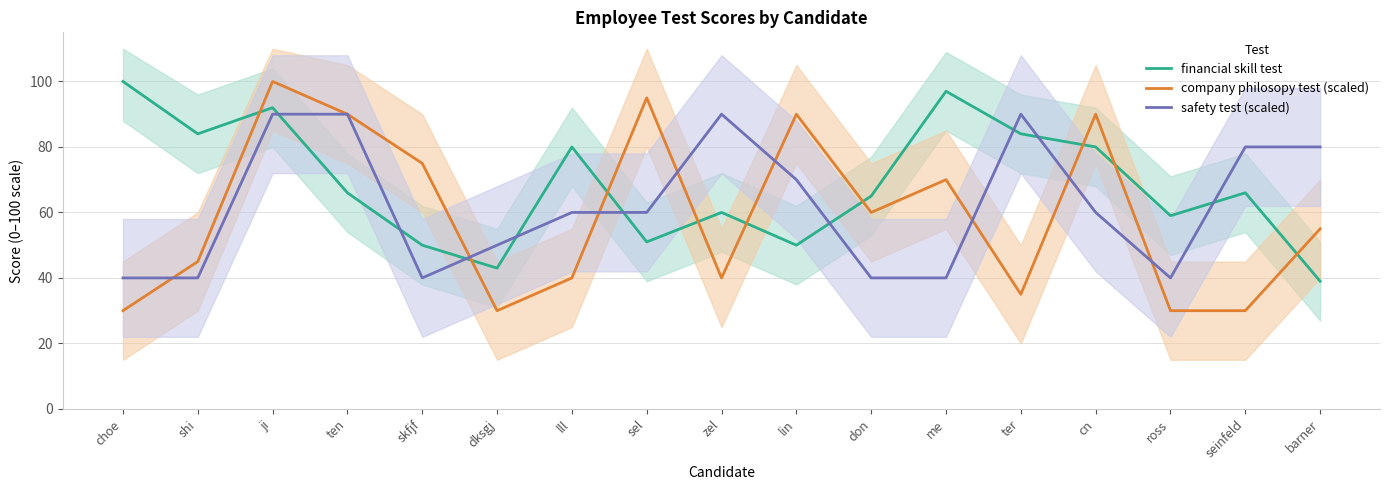

Does the chart have visible grid lines?

Yes